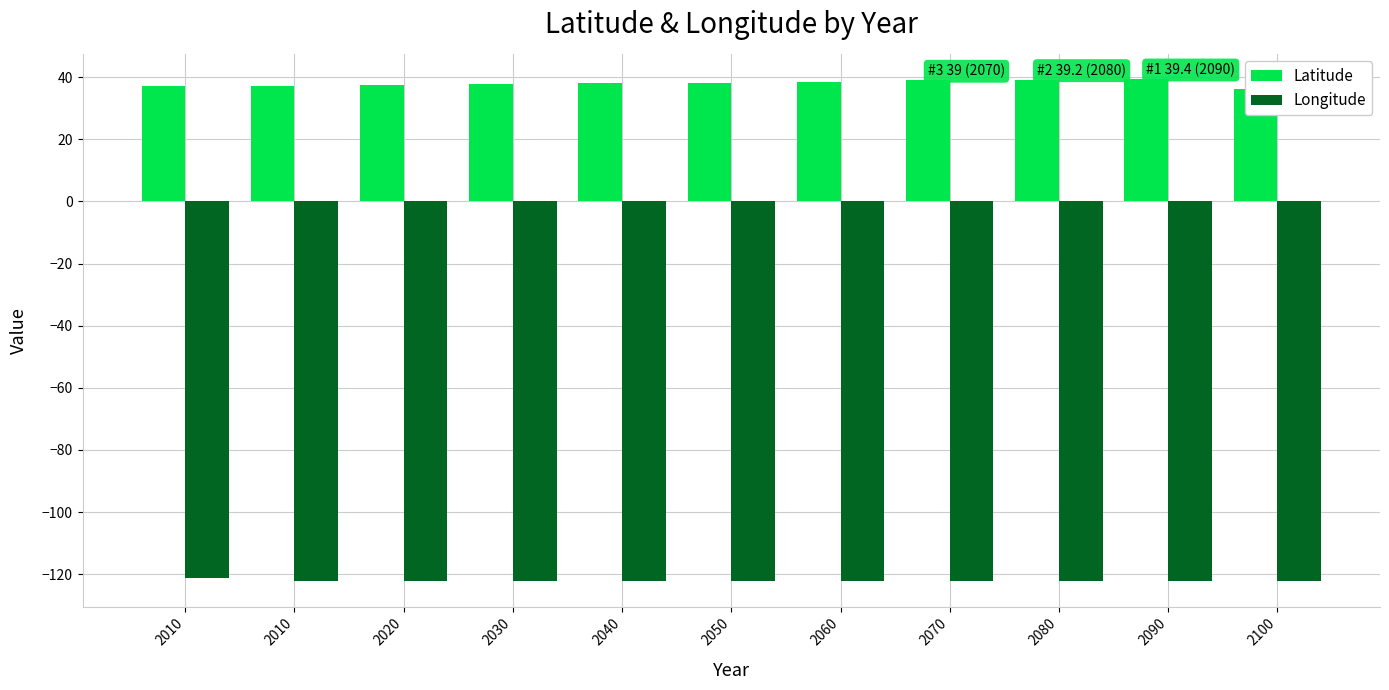

Is it true that Longitude equals -50.6 at 2020?

False